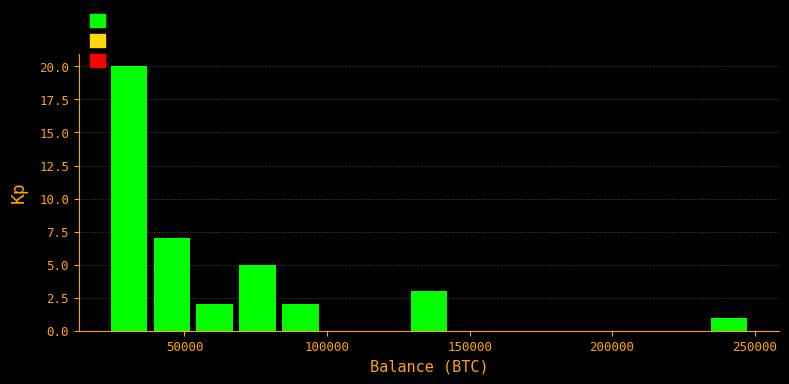

Read against the x-axis, roughly where is the centre of the tallest bar?

30000